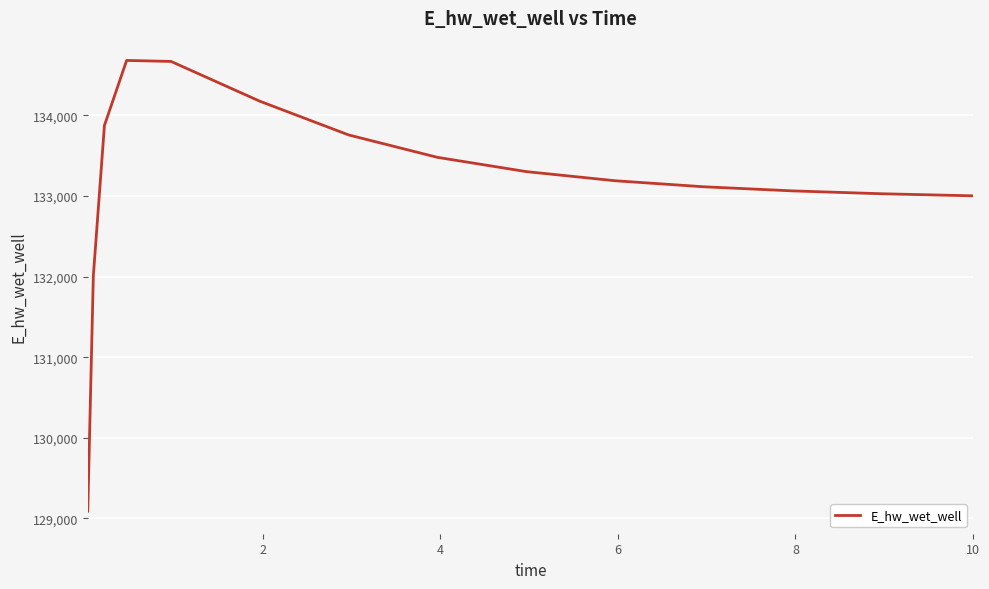

What is the minimum value shown in the chart?

129090.5